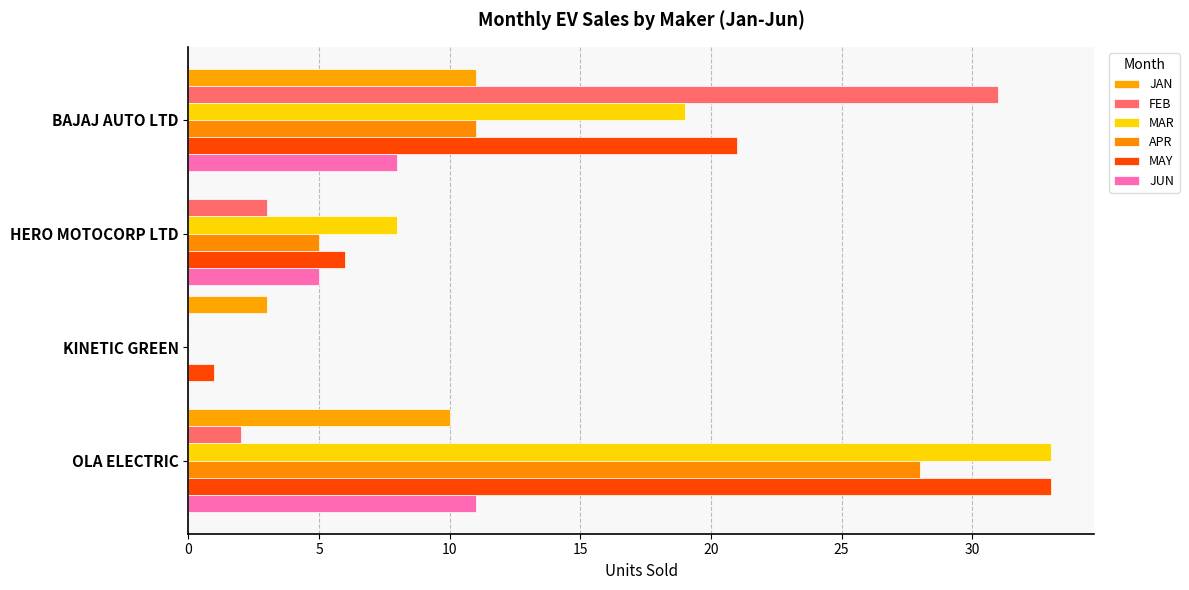

How many data points does each series have?

4